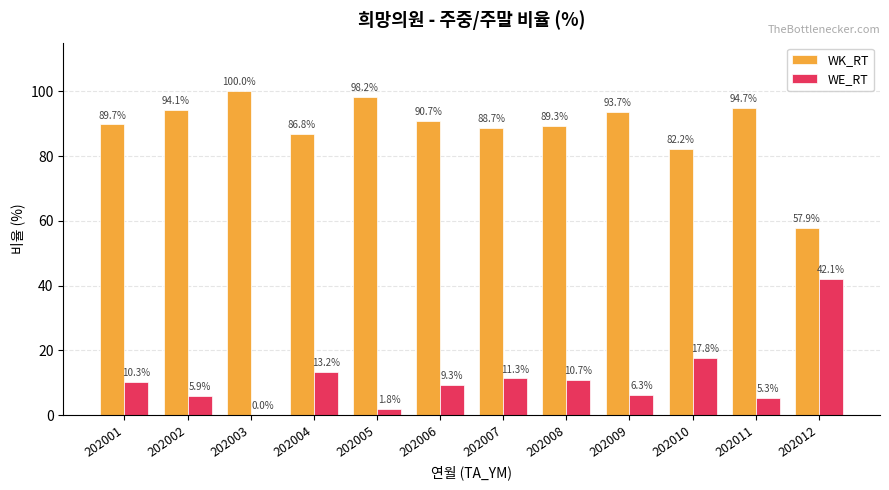

Where does the WK_RT series first go above 90?

202002